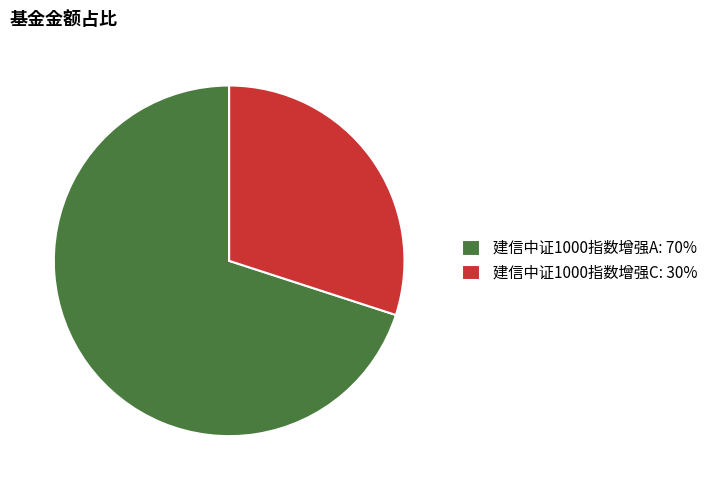

True or false: 建信中证1000指数增强C accounts for 21% of the total.

False